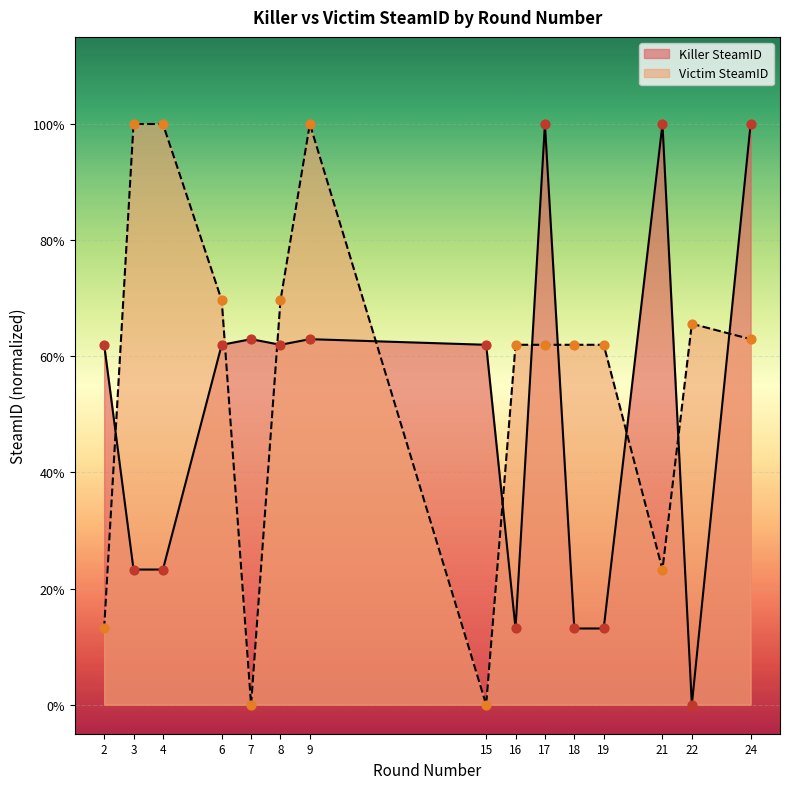

At which category is the sum across all series the highest?

9